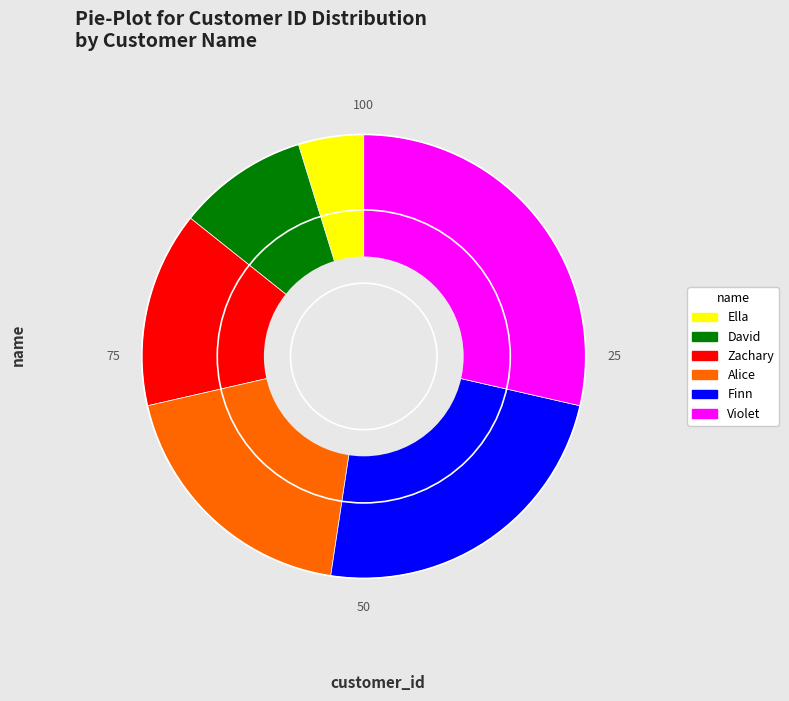

Is it true that Ella is 5% of the pie?

True